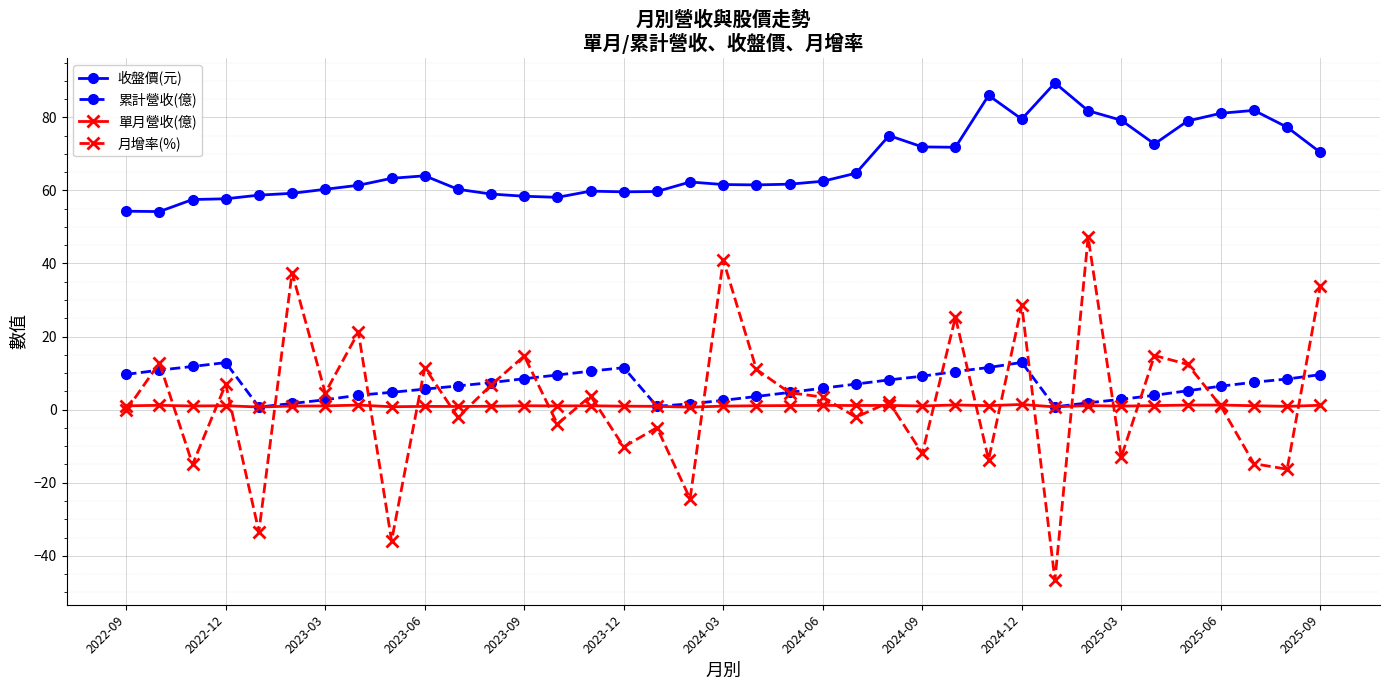

What is the value of the 累計營收(億) point at the 13th from the left?

8.5